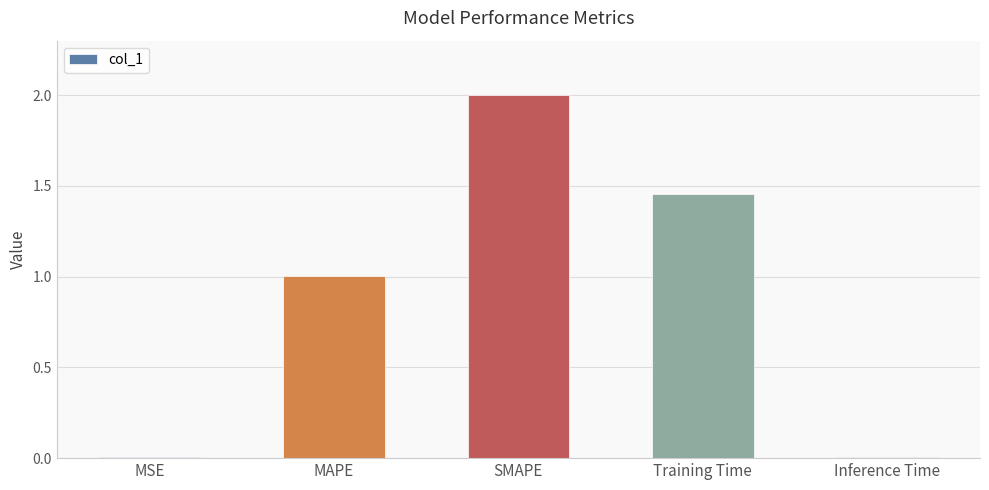

True or false: the data shows 1.0 at MAPE.

True